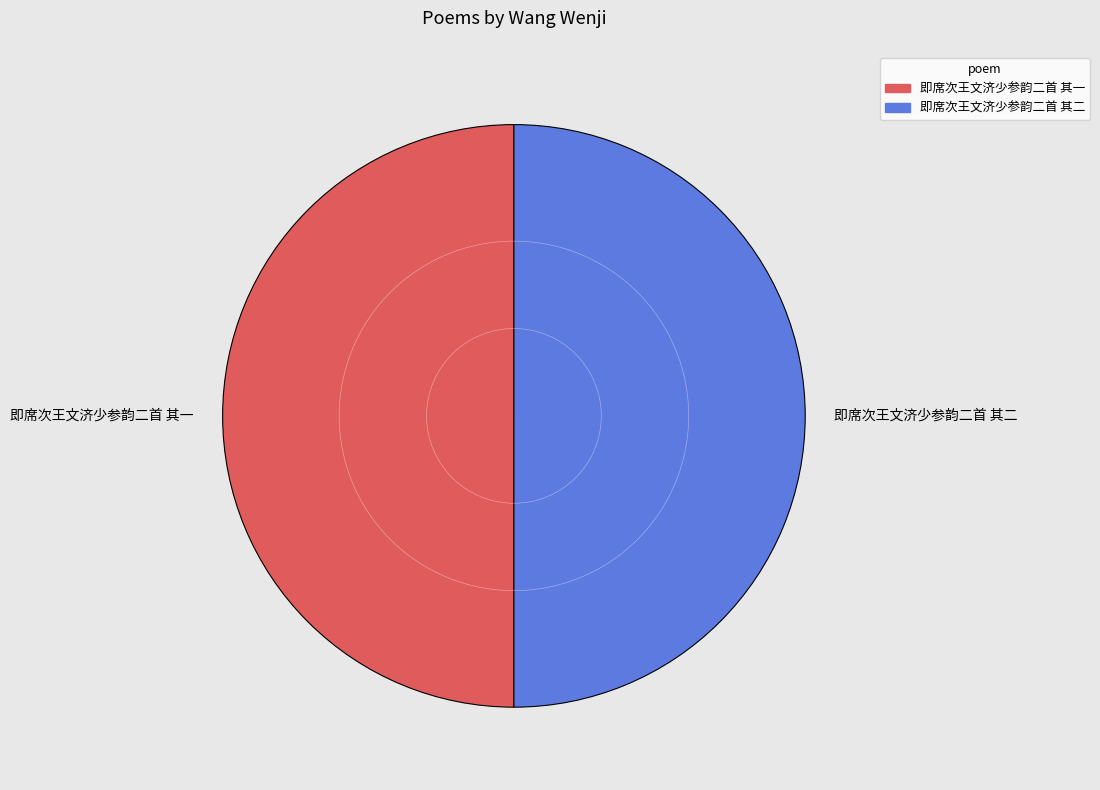

Do 即席次王文济少参韵二首 其一 and 即席次王文济少参韵二首 其二 together represent more than half of the pie?

Yes